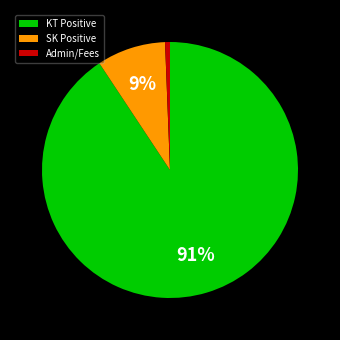

Rank the categories by value from lowest to highest.

Admin/Fees, SK Positive, KT Positive